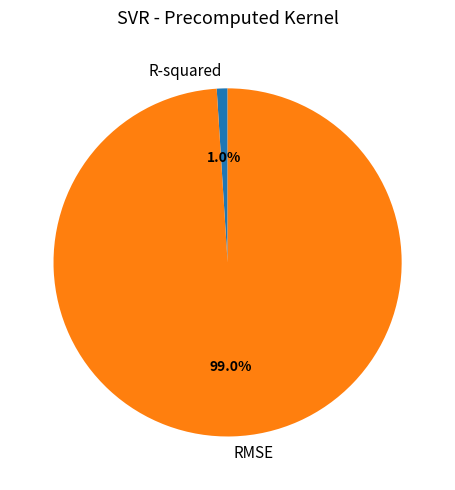

Combined, do R-squared and RMSE account for over 50%?

Yes